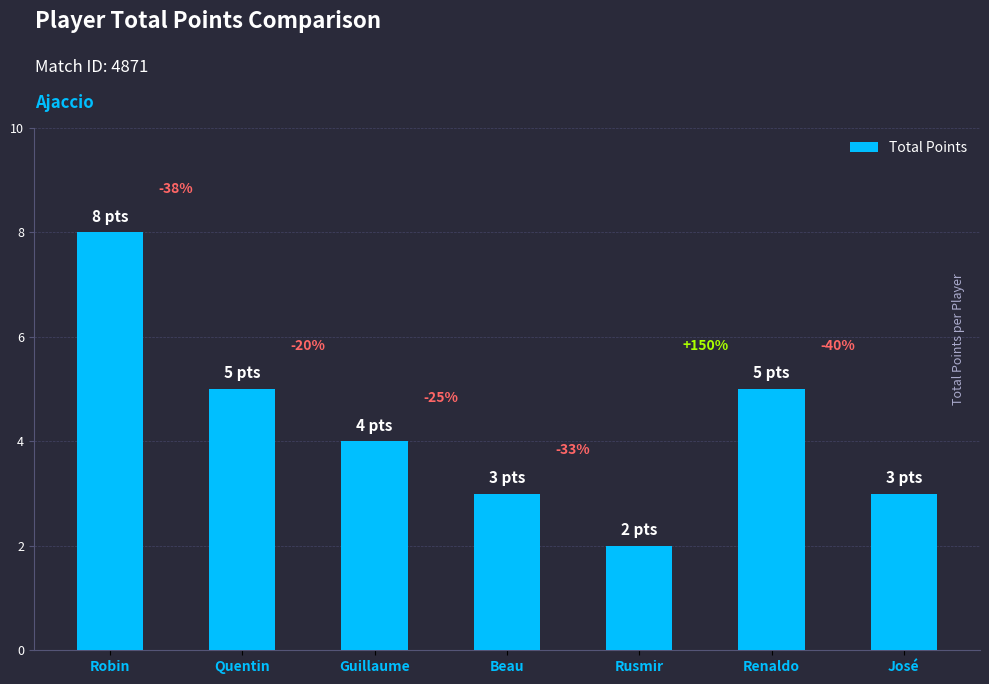

What is the difference between the maximum and second lowest values?

5